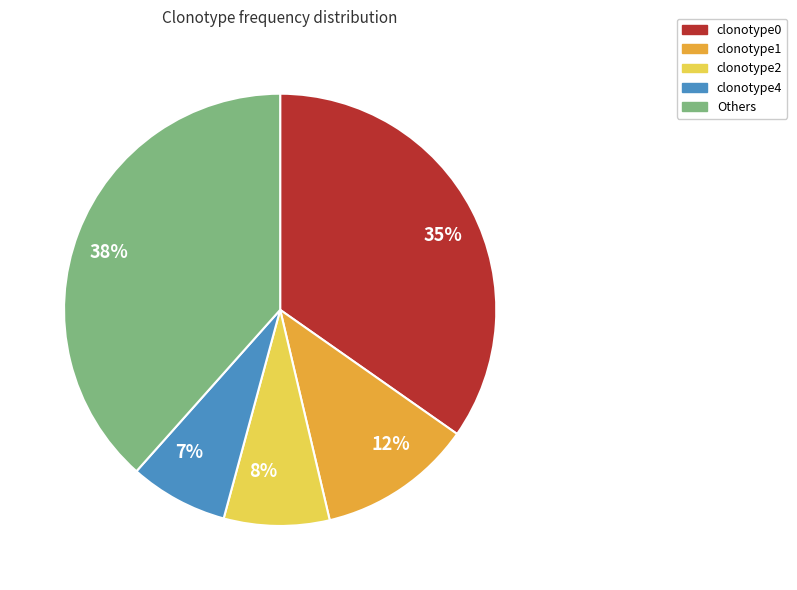

What is the smallest slice in the pie chart?

7%